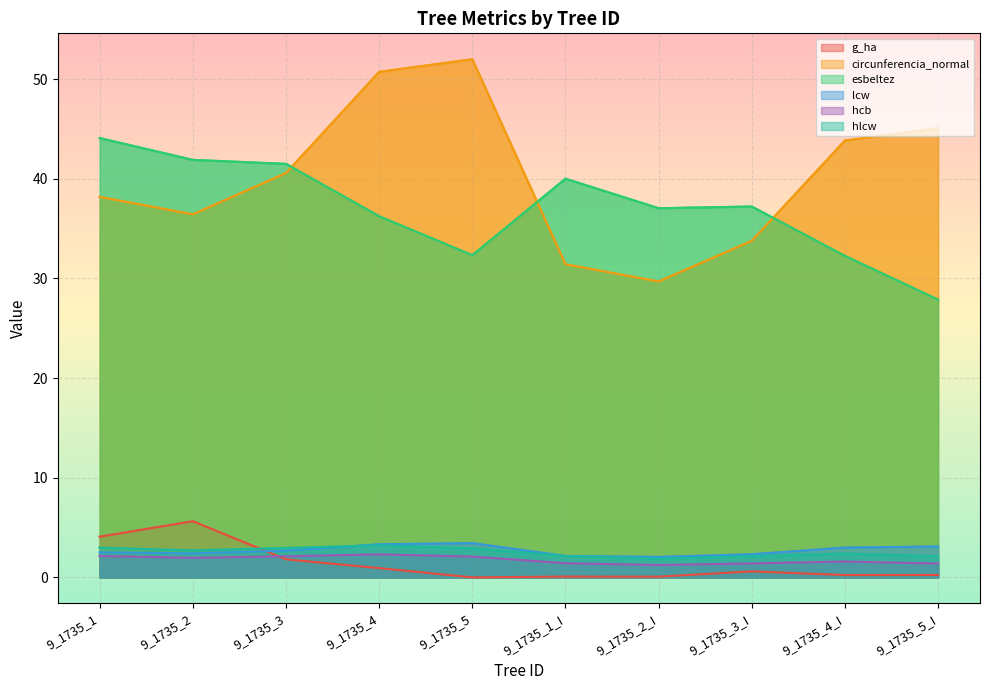

How many lines are shown in the chart?

6